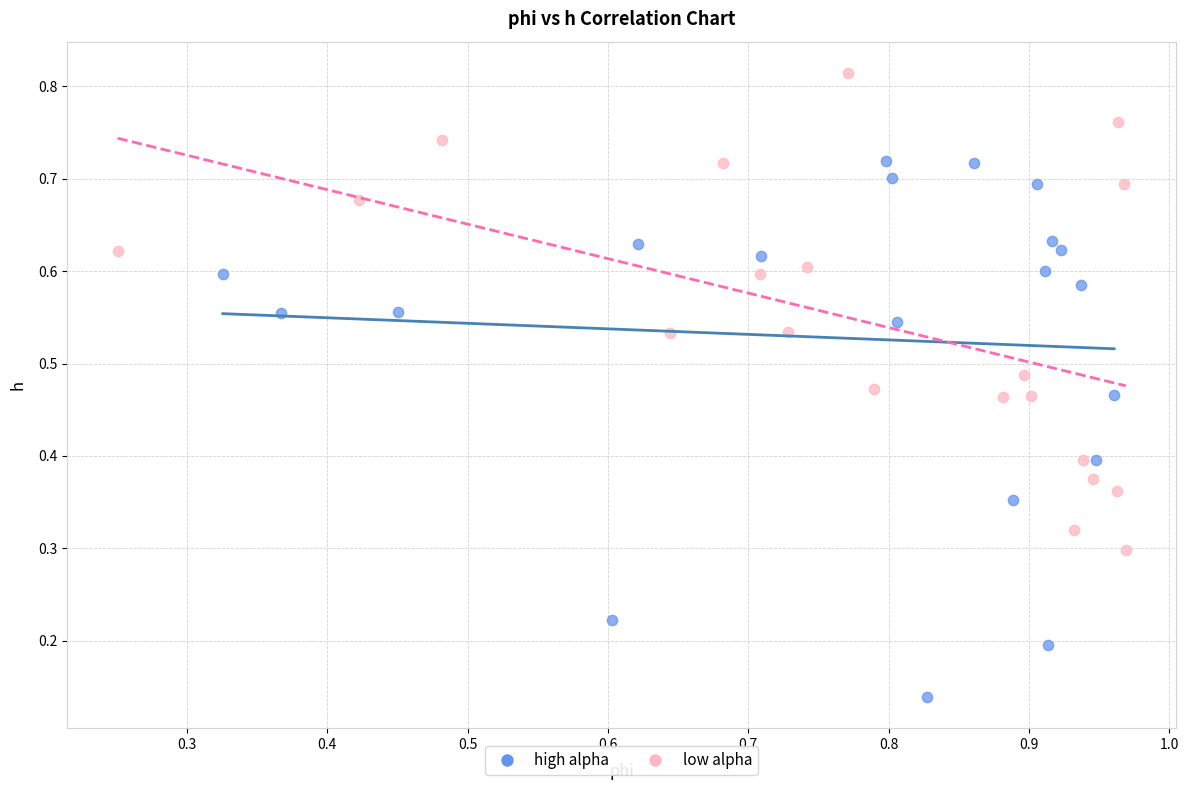

Which series contains the highest Y value?

low alpha